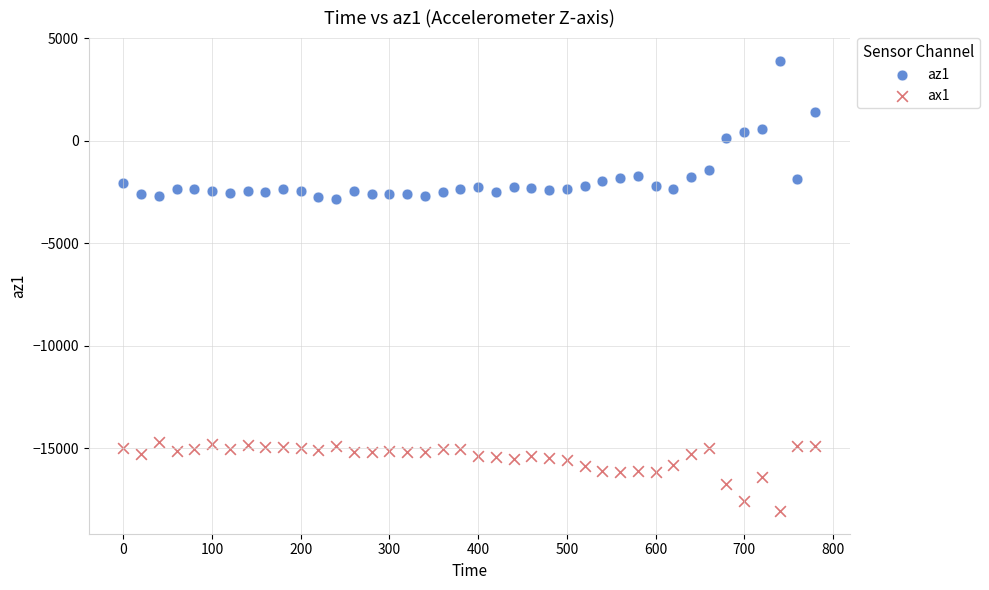

Which series has the widest spread of Y values?

az1